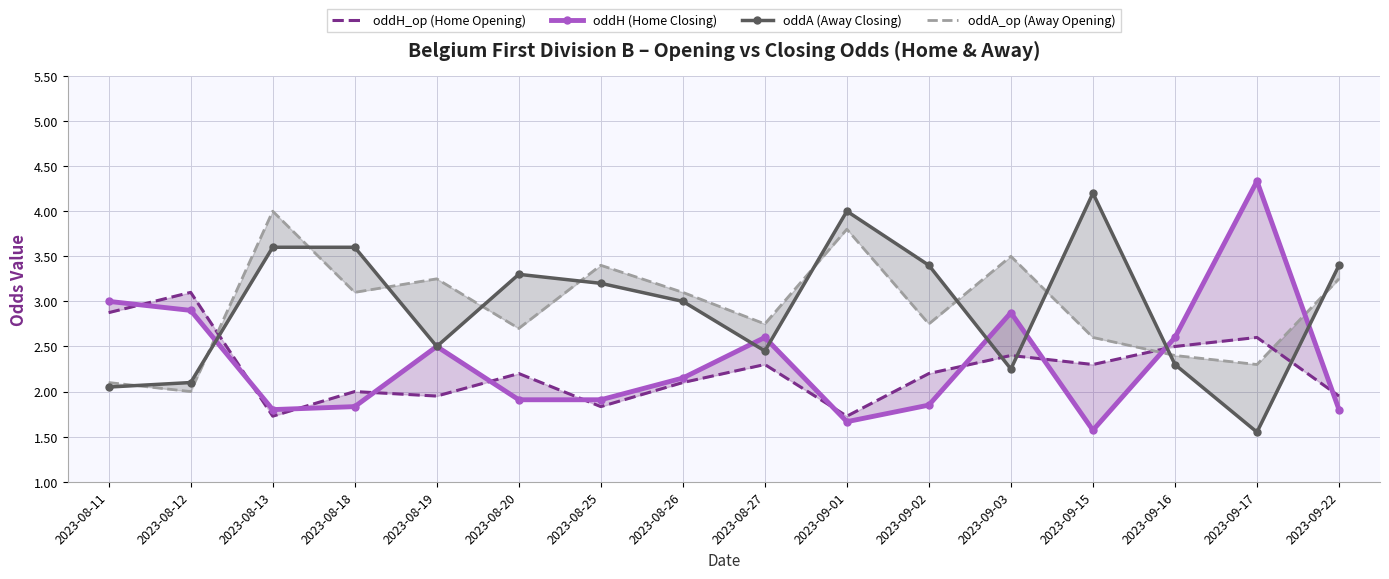

How many data points in oddA (Away Closing) are above 3?

8